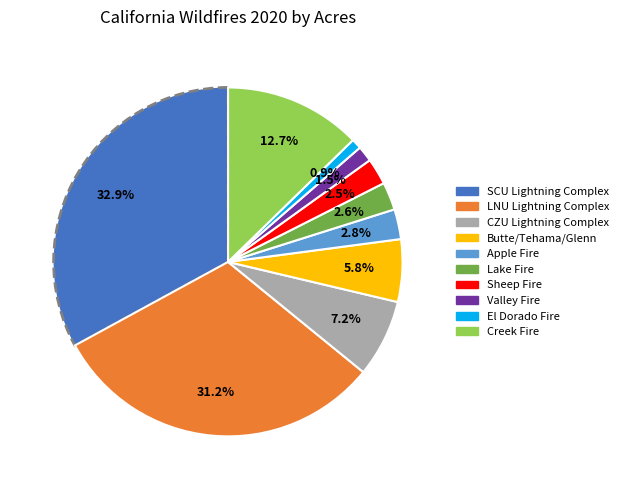

Does LNU Lightning Complex account for over 50% of the chart?

No